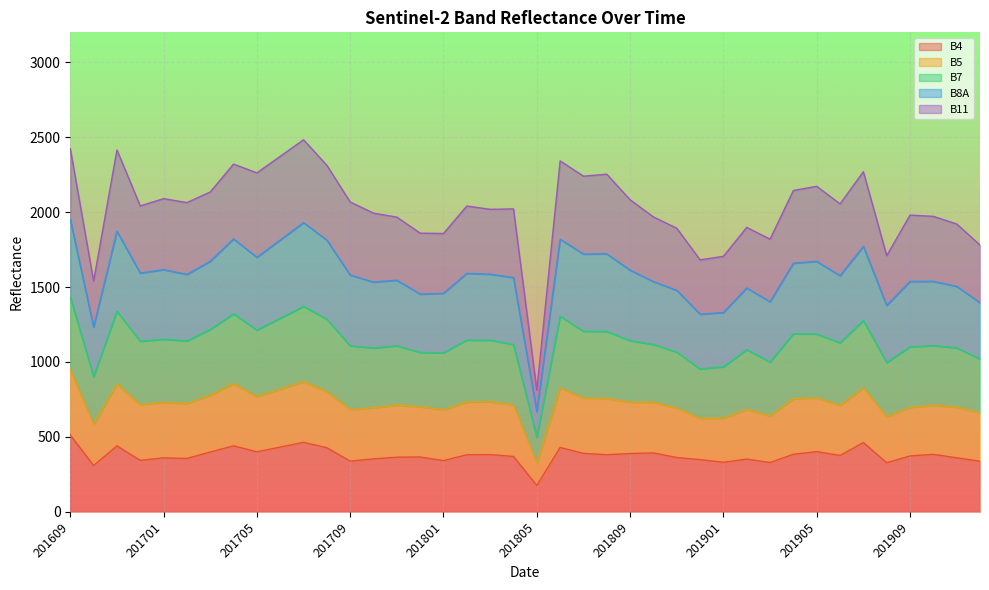

True or false: B4 has a value of 574.2 at 201809.

False